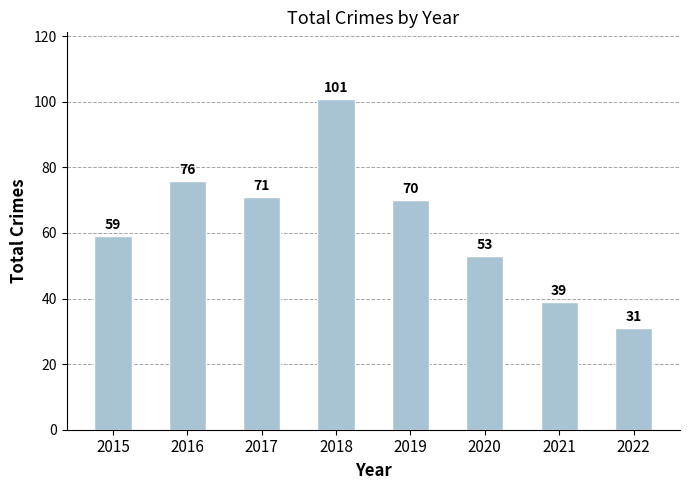

True or false: the data shows 44 at 2022.

False